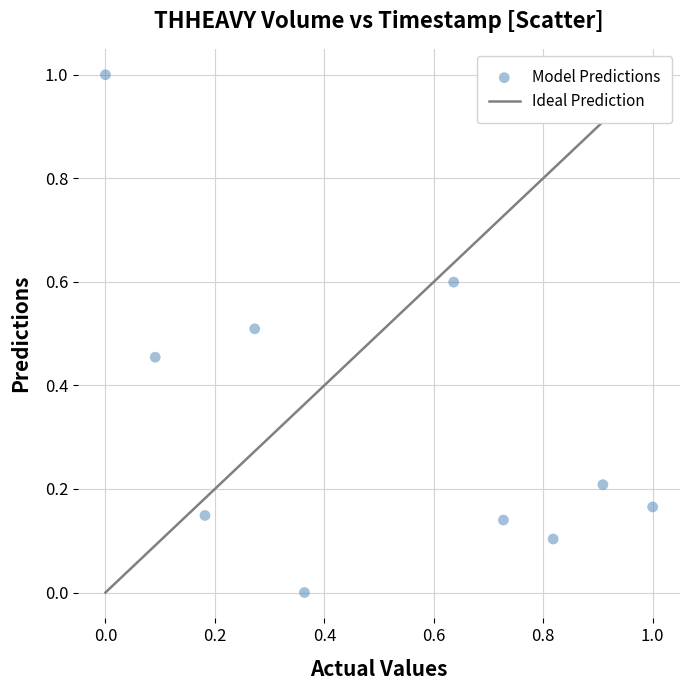

What is the range of Y values (max minus min)?

1.0